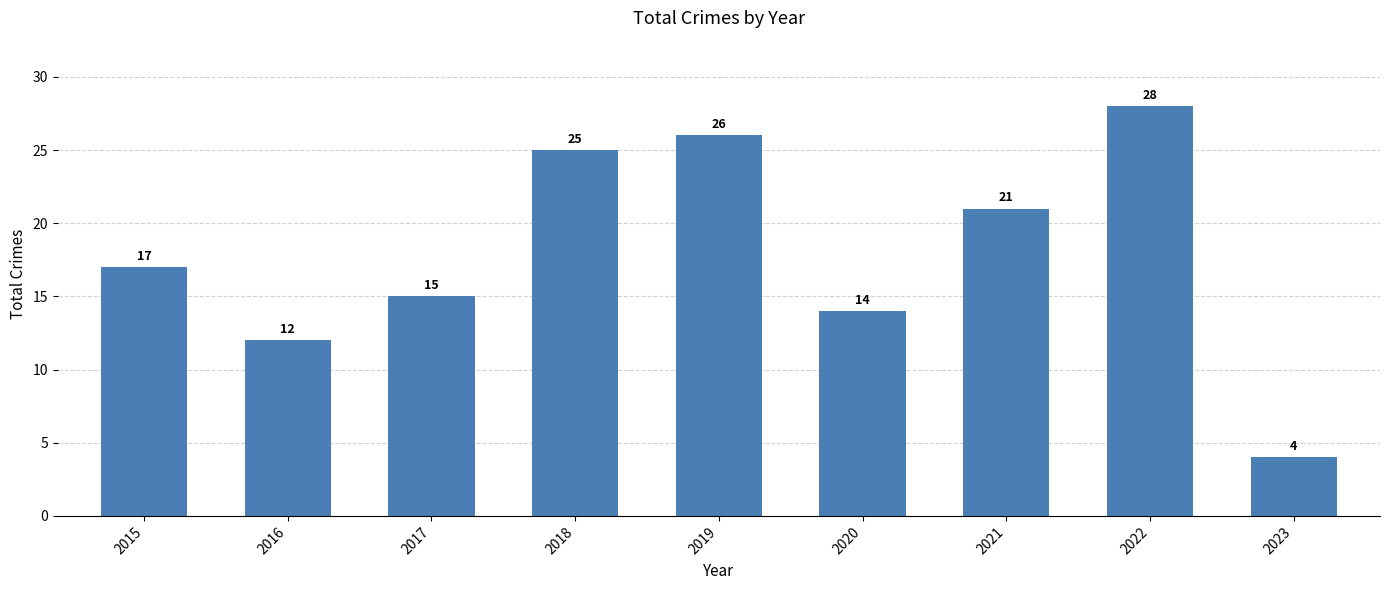

What is the value of the 4th bar from the left?

25